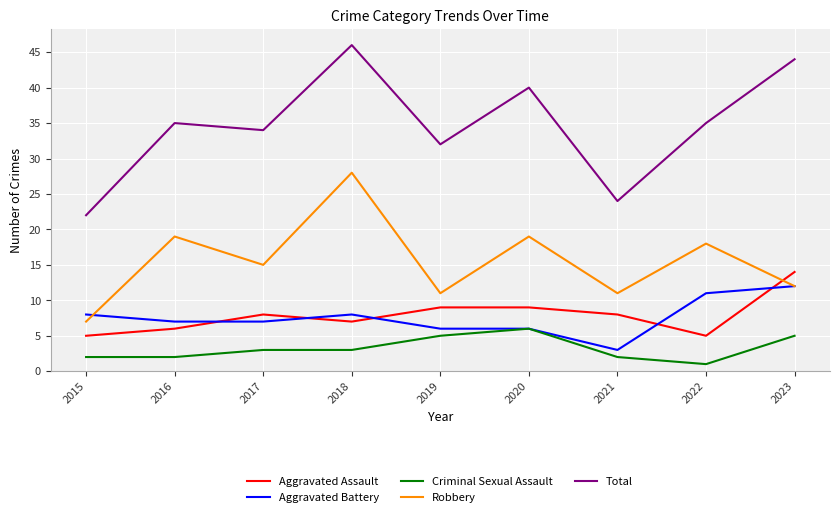

What are all the series names shown in the legend?

Aggravated Assault, Aggravated Battery, Criminal Sexual Assault, Robbery, Total